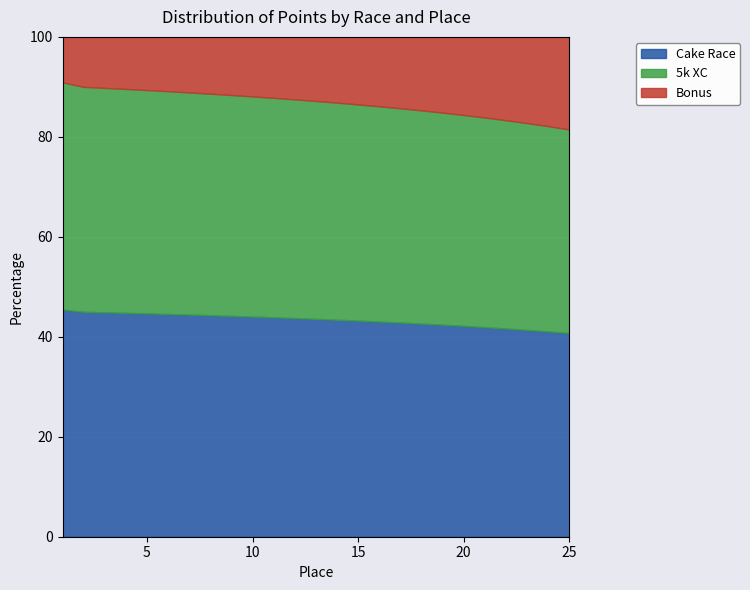

True or false: Cake Race and Bonus cross at least once.

False